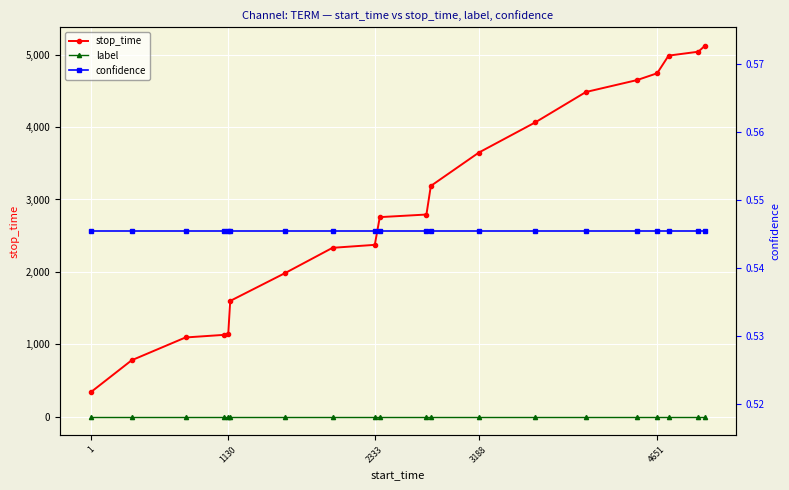

What are all the series names shown in the legend?

stop_time, label, confidence